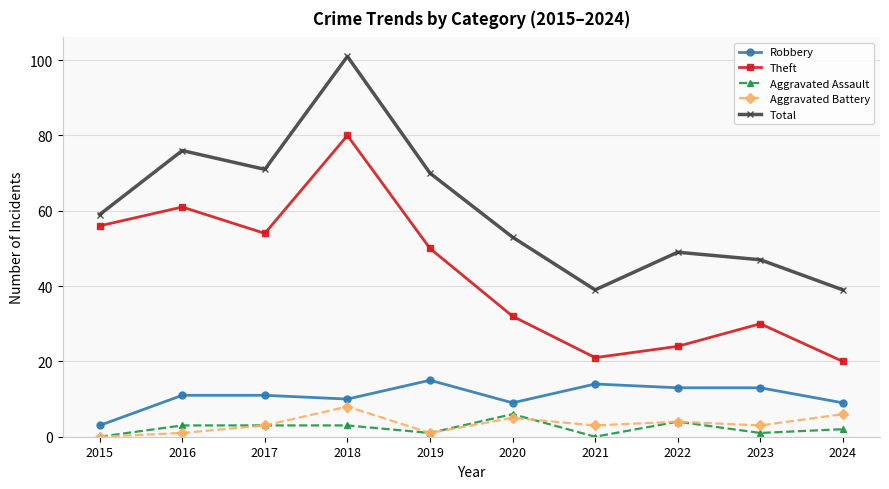

Is it true that Aggravated Assault equals 10 at 2020?

False